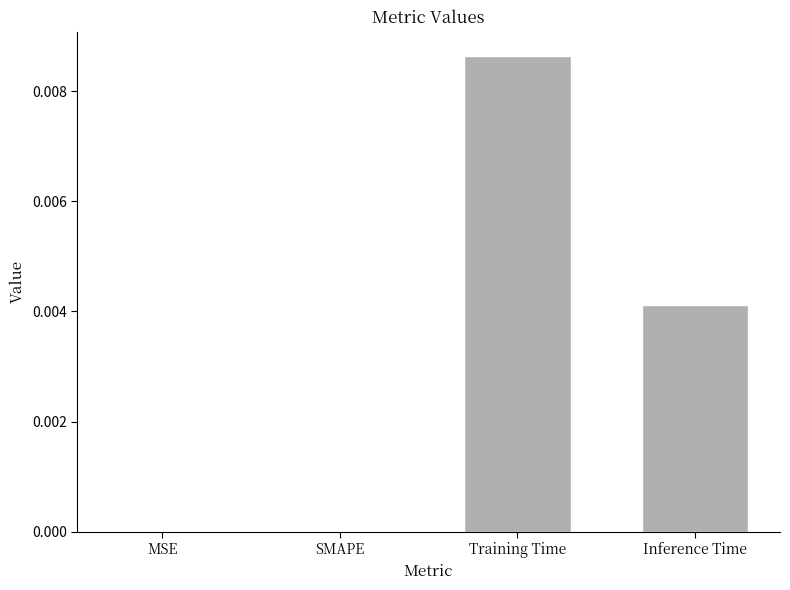

Between Training Time and MSE, which is larger?

Training Time